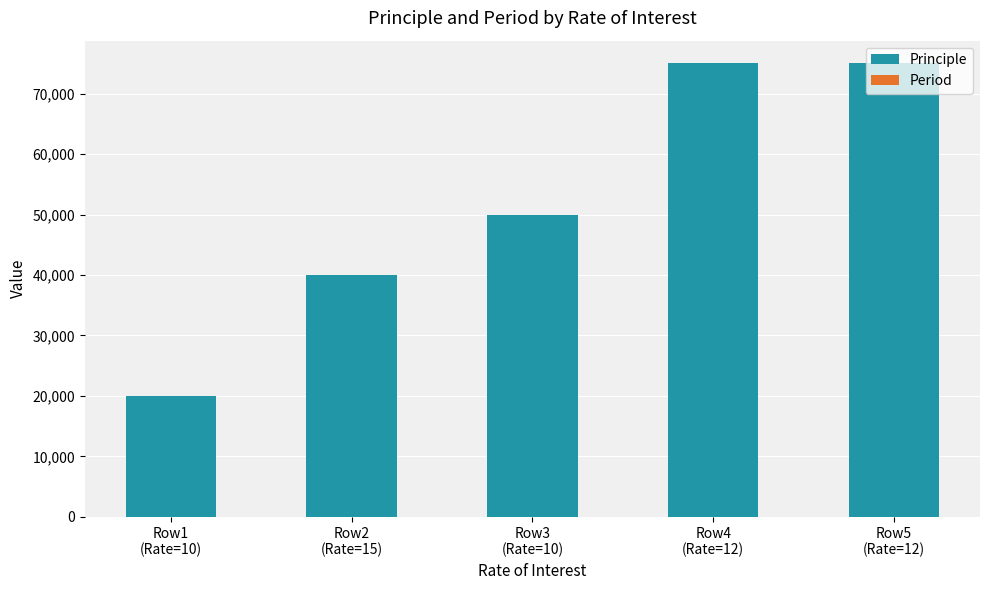

What is the sum of all Principle values?

260000